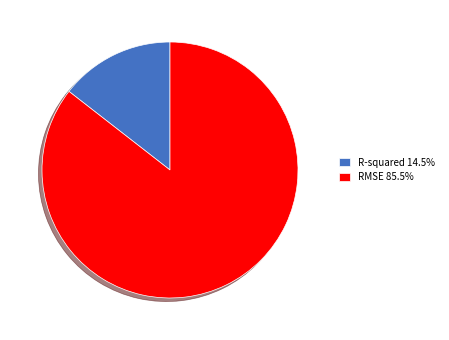

How many segments does this pie chart have?

2